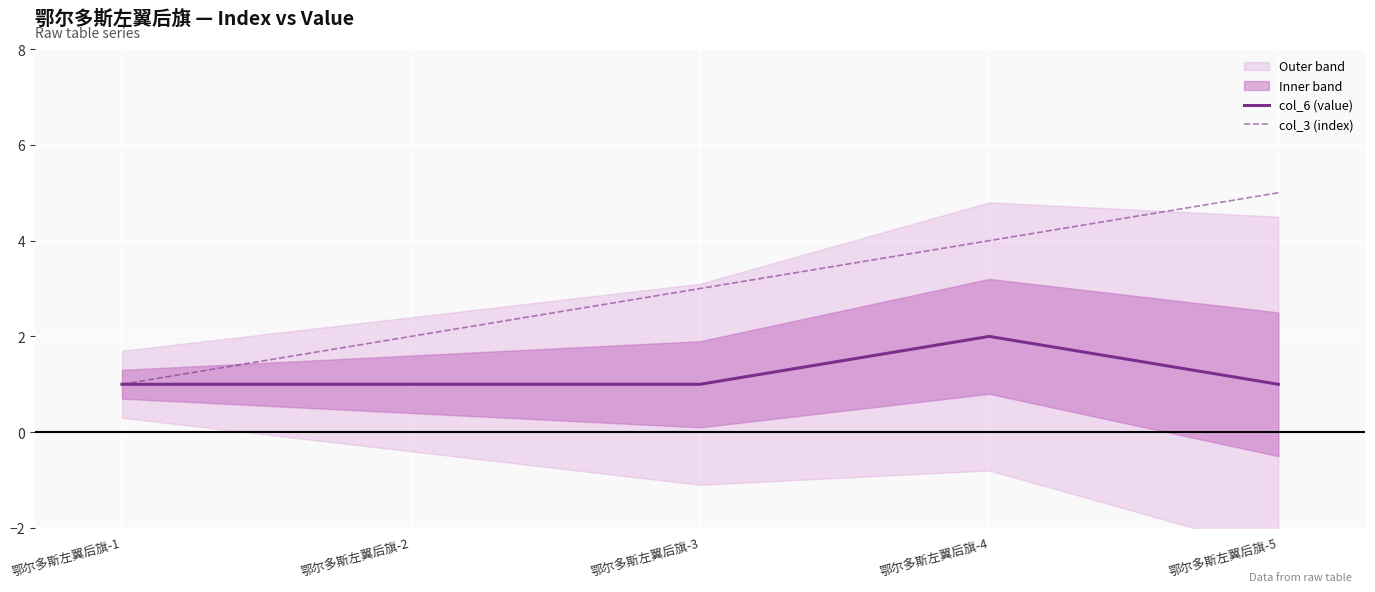

At which category does the chart reach its peak across all series?

鄂尔多斯左翼后旗-5